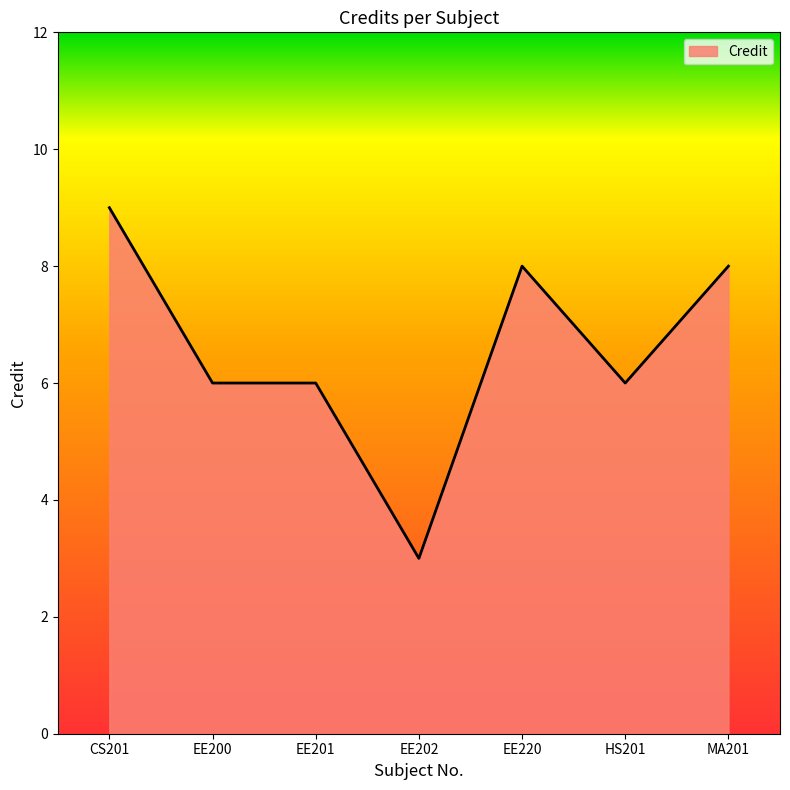

Reading right to left, transcribe all the data shown in this chart.

MA201=8	HS201=6	EE220=8	EE202=3	EE201=6	EE200=6	CS201=9